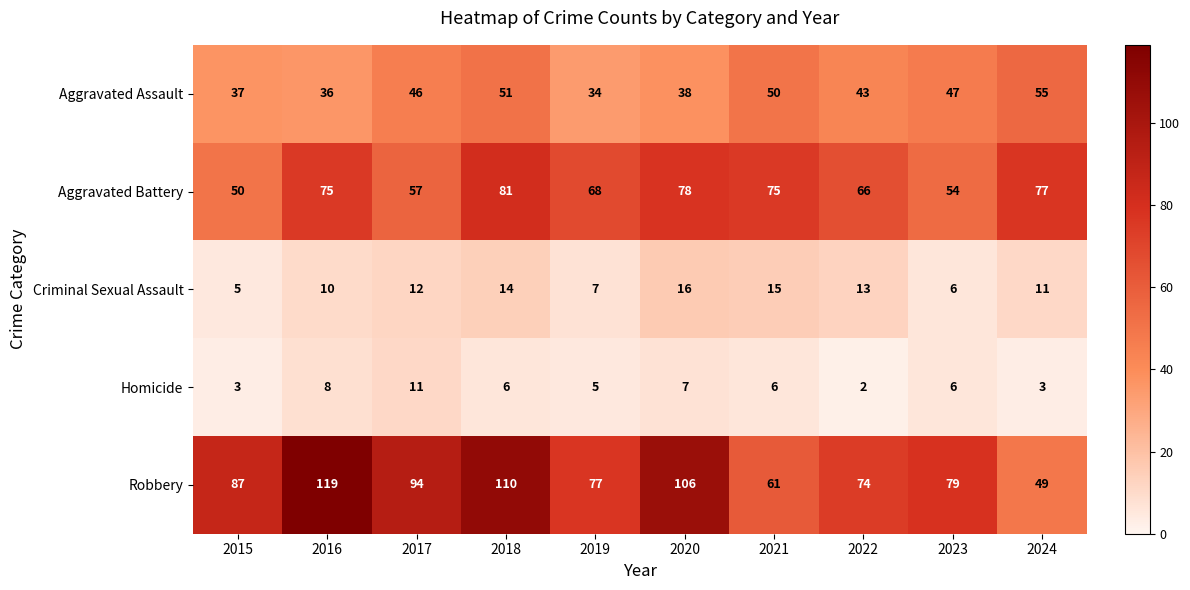

What is the total value across all series at 2022?

198